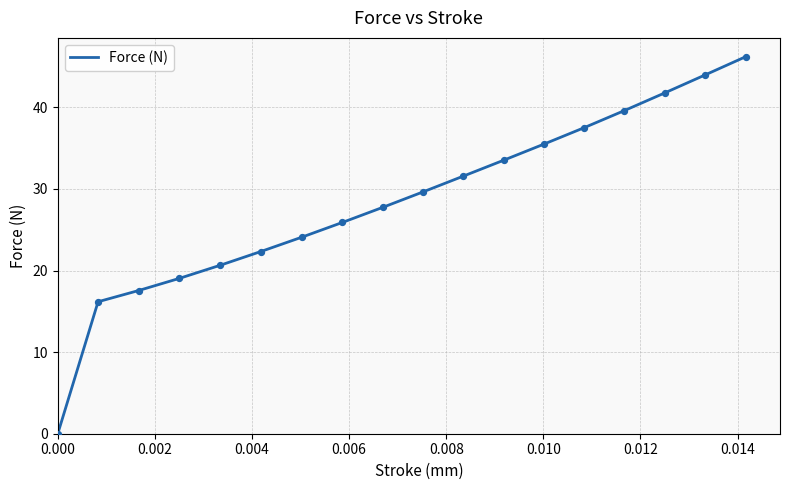

What is the difference between the maximum and minimum values?

46.2